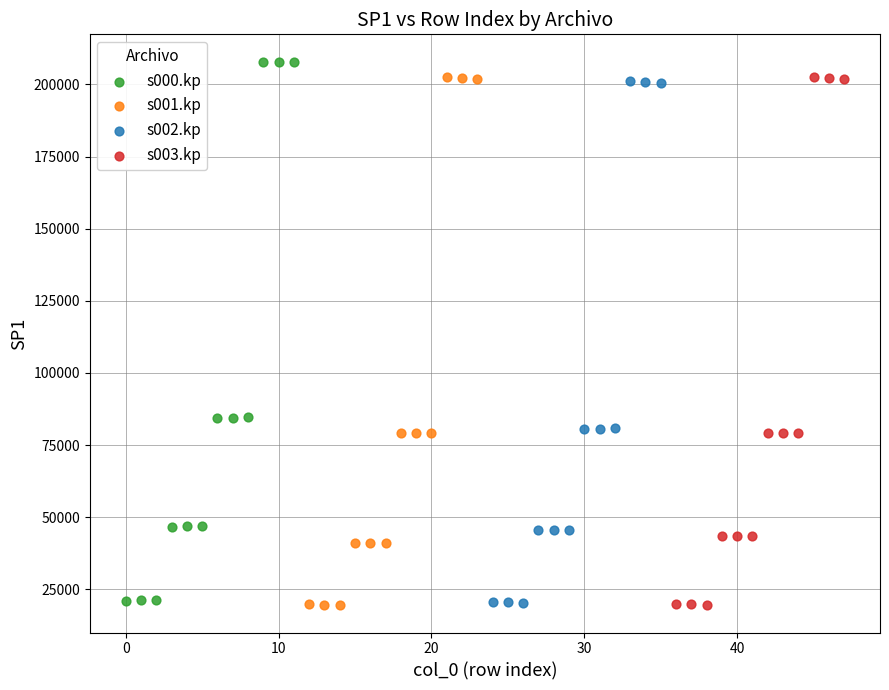

Which series contains the highest Y value?

s000.kp